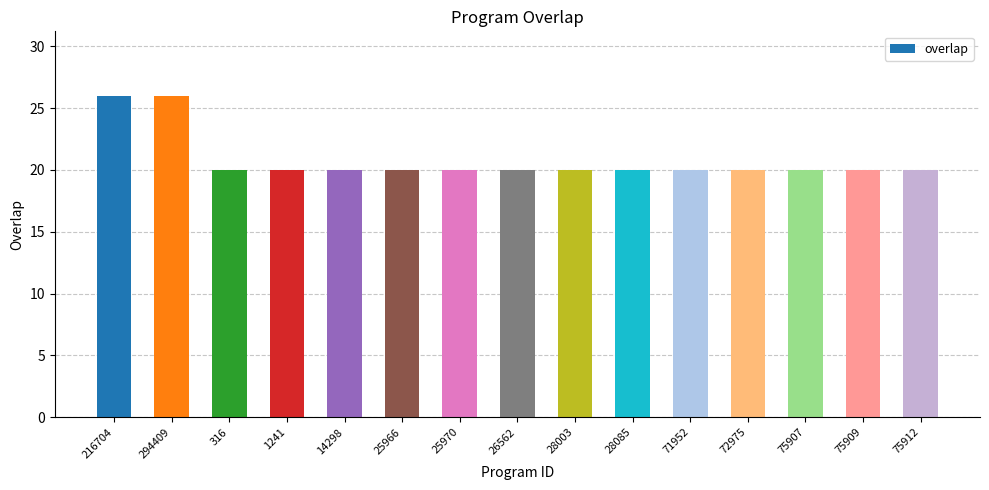

What is the difference between the maximum and minimum values?

6